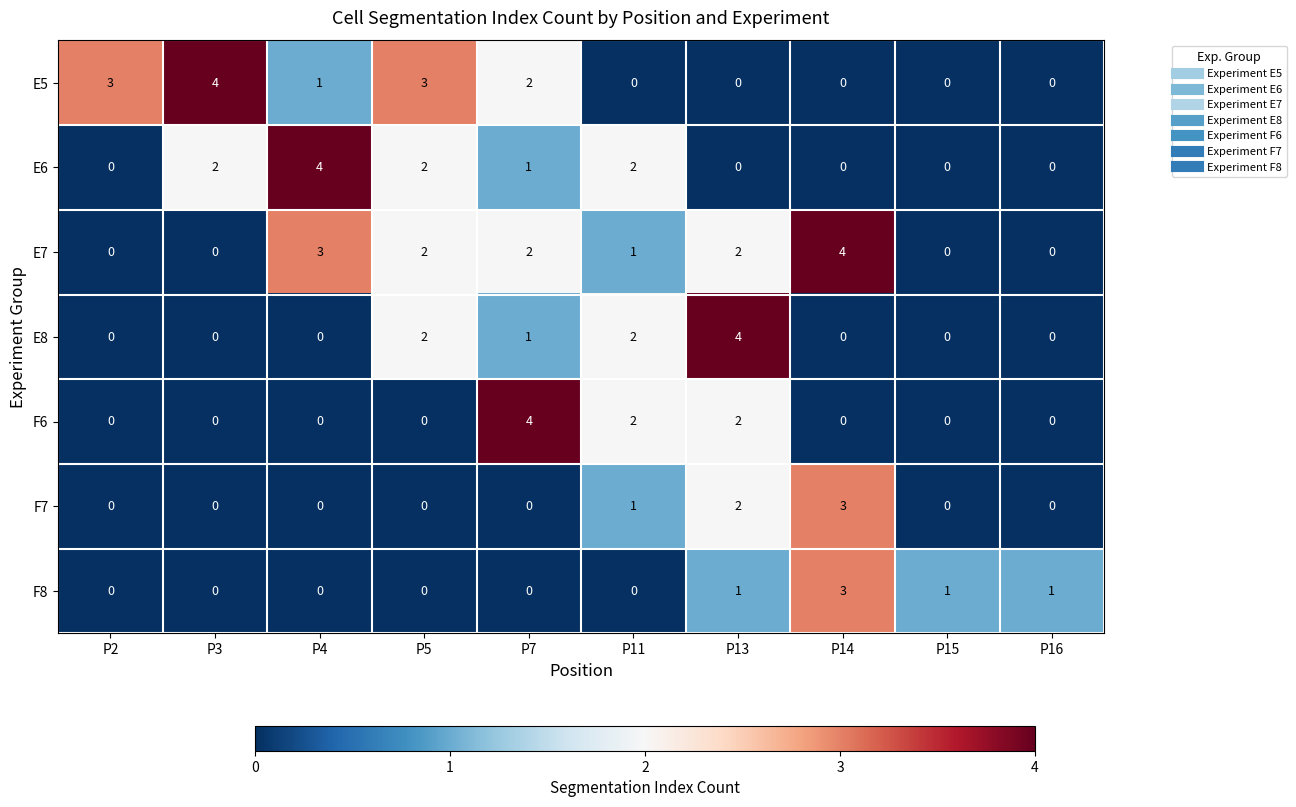

What is the difference between the maximum and minimum values in the F7 series?

3